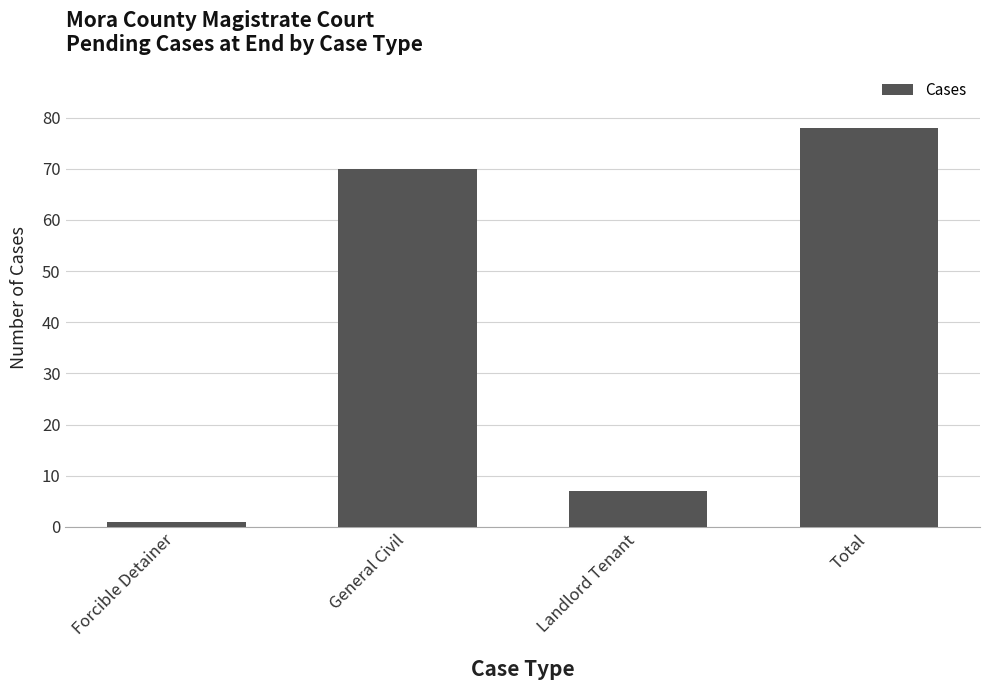

What is the smallest value displayed?

1